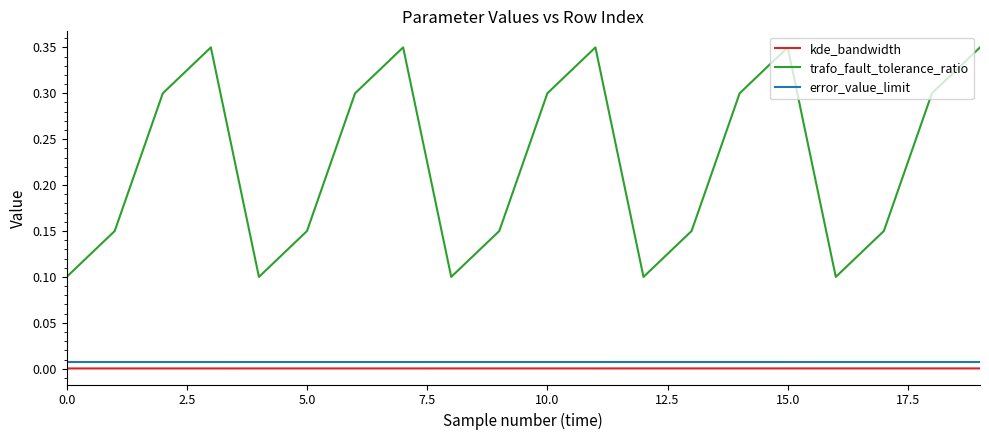

How many interior local valleys does the trafo_fault_tolerance_ratio series have?

4